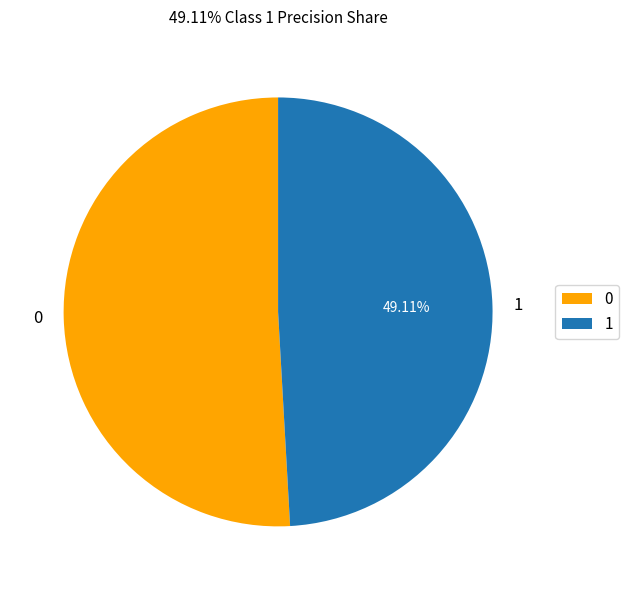

True or false: 1 accounts for 49% of the total.

True